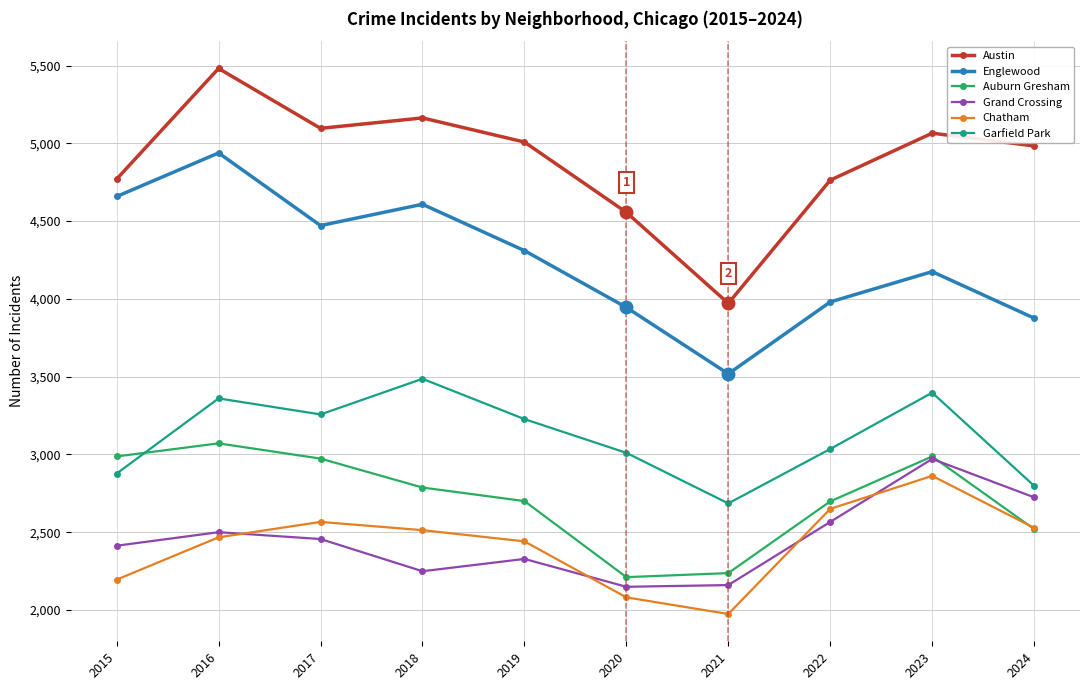

What is the average value of the Auburn Gresham series?

2717